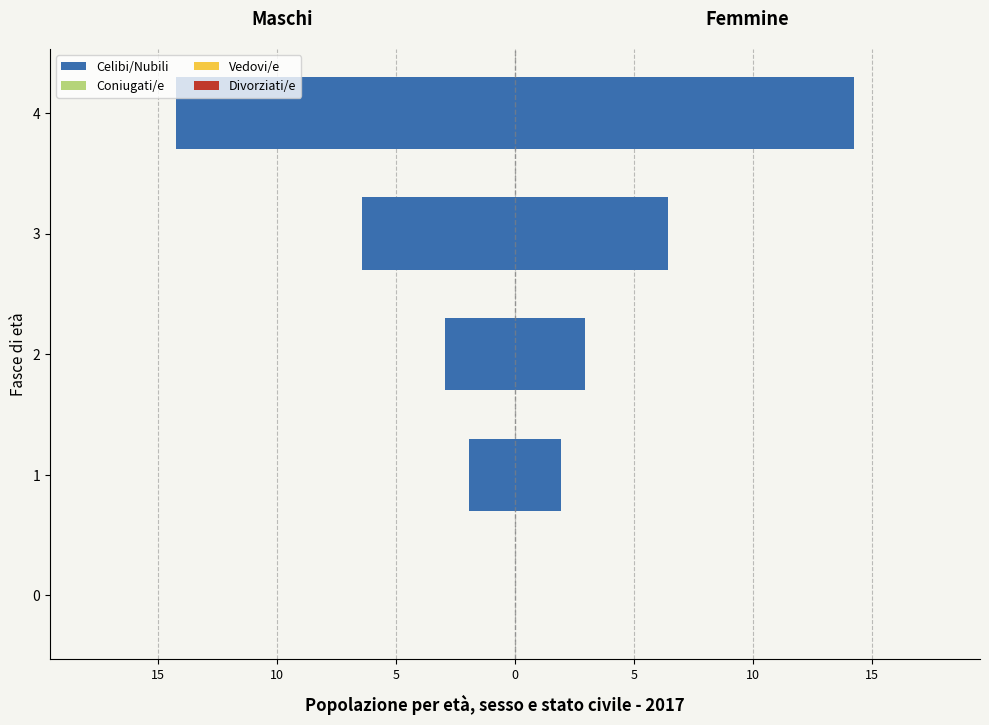

At 10, list the series in order from smallest to largest.

Celibi/Nubili, Coniugati/e, Vedovi/e, Divorziati/e